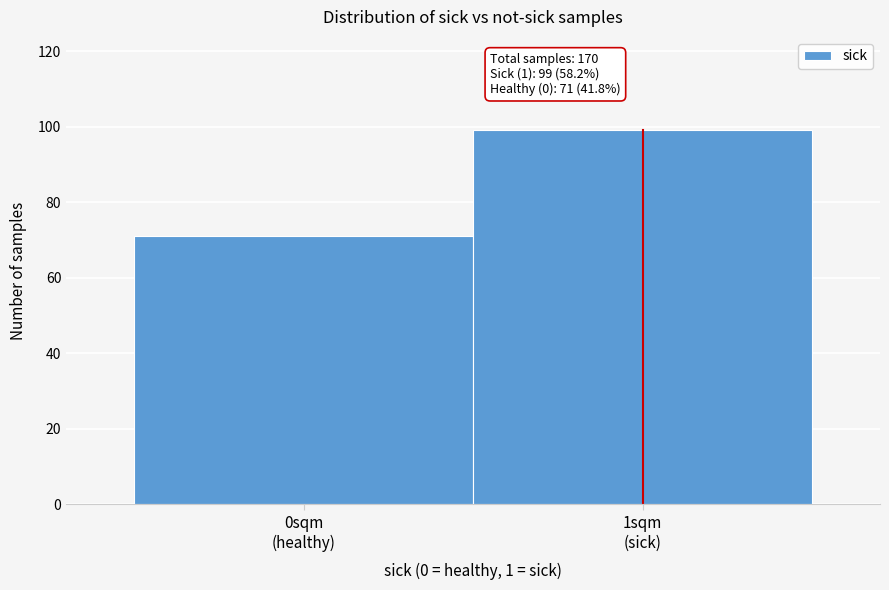

Reading right to left, extract all data points from this chart.

99	71